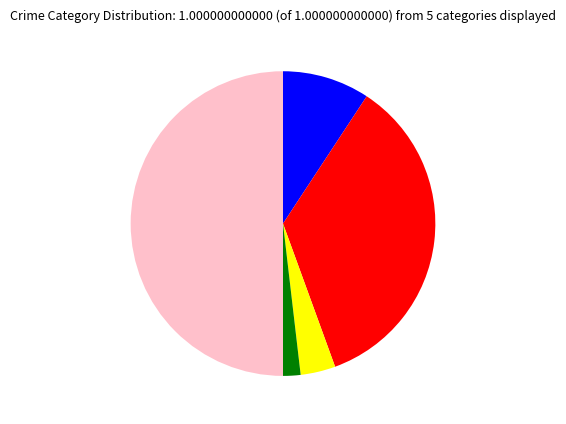

How many segments does this pie chart have?

5